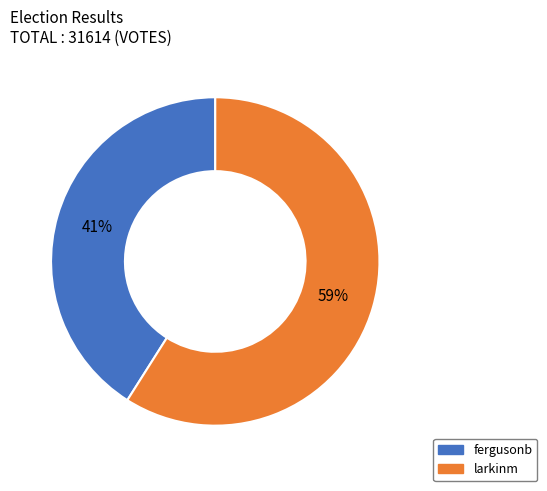

Combined, do larkinm and fergusonb account for over 50%?

Yes